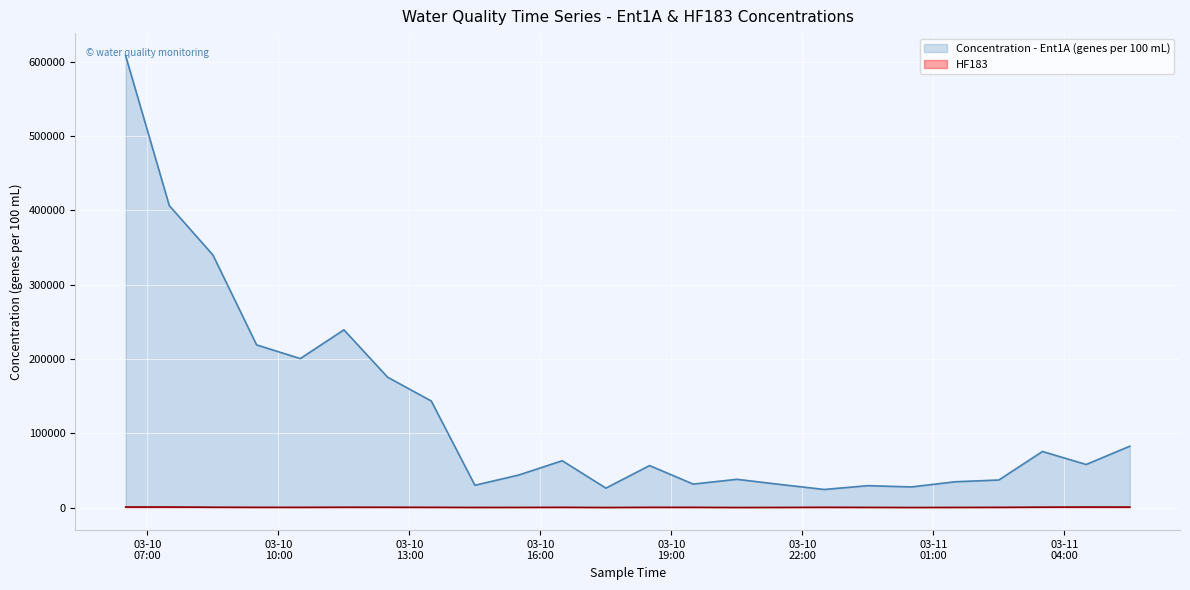

What is the average value of the HF183 series?

300.3